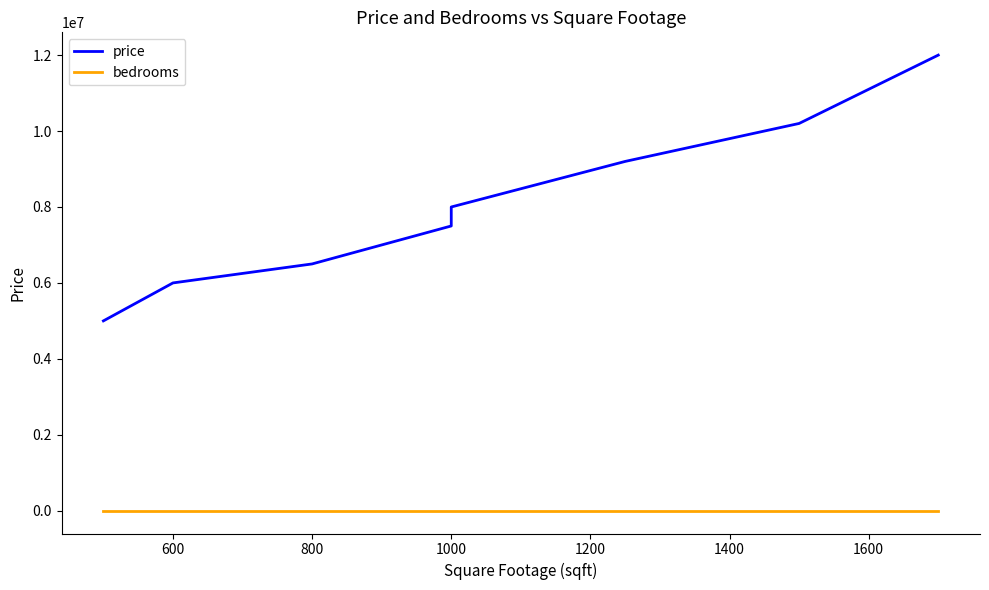

Read the price value at 800.

6500000